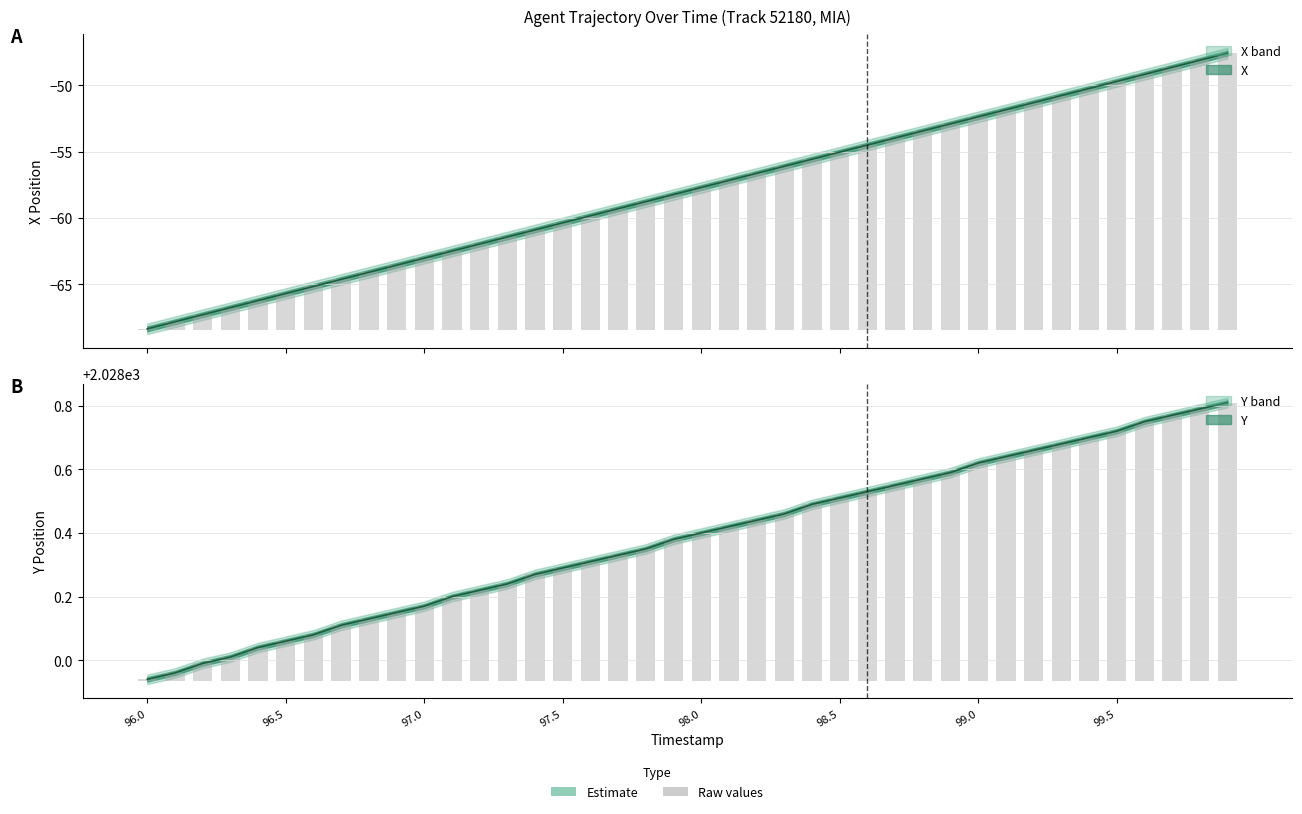

Which series changed the most between 97.0 and 99.6?

X